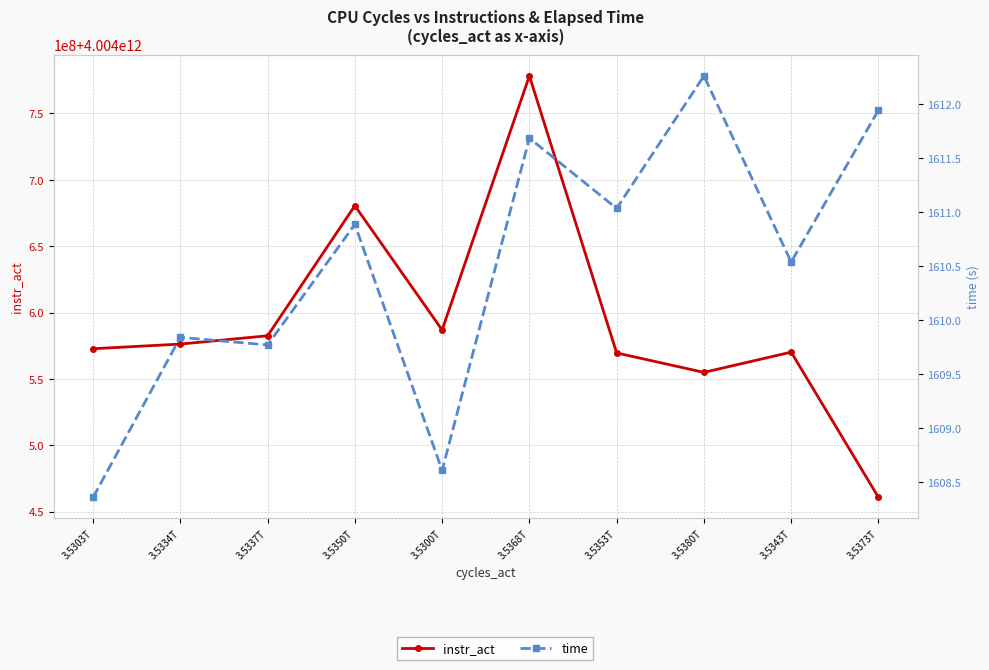

True or false: instr_act and time cross at least once.

False